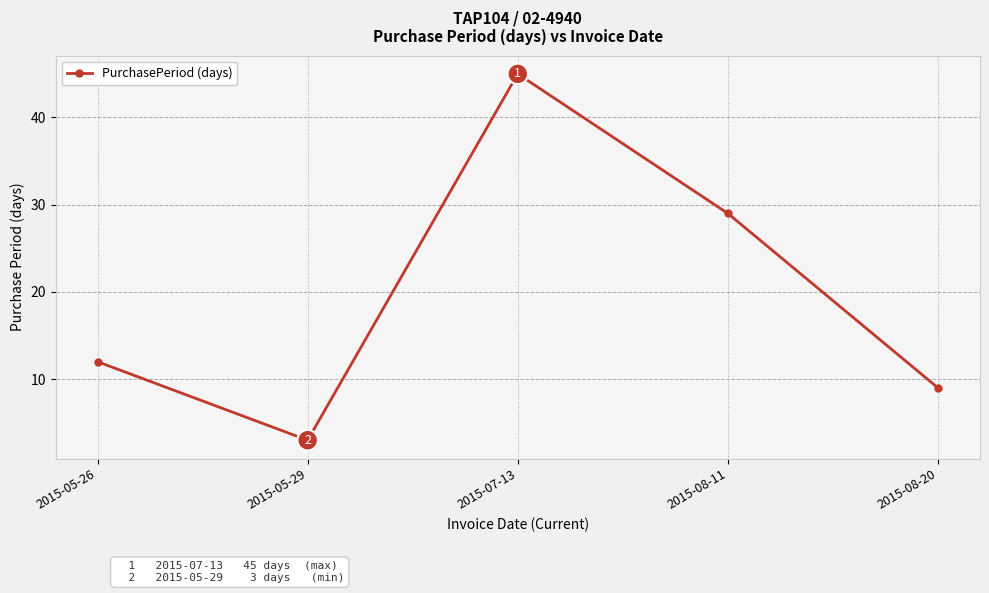

What position from the right is 2015-05-29?

4